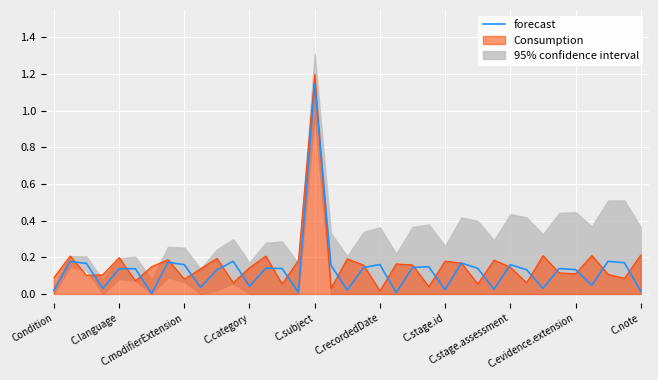

Which category has the lowest value across all series?

C.stage.id